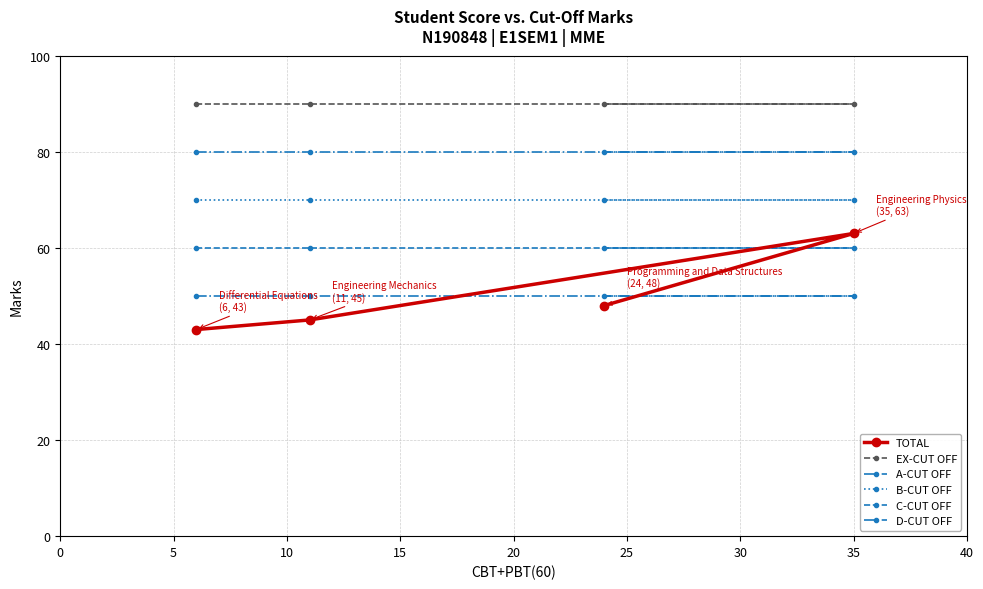

At how many categories does at least one series exceed 76?

4